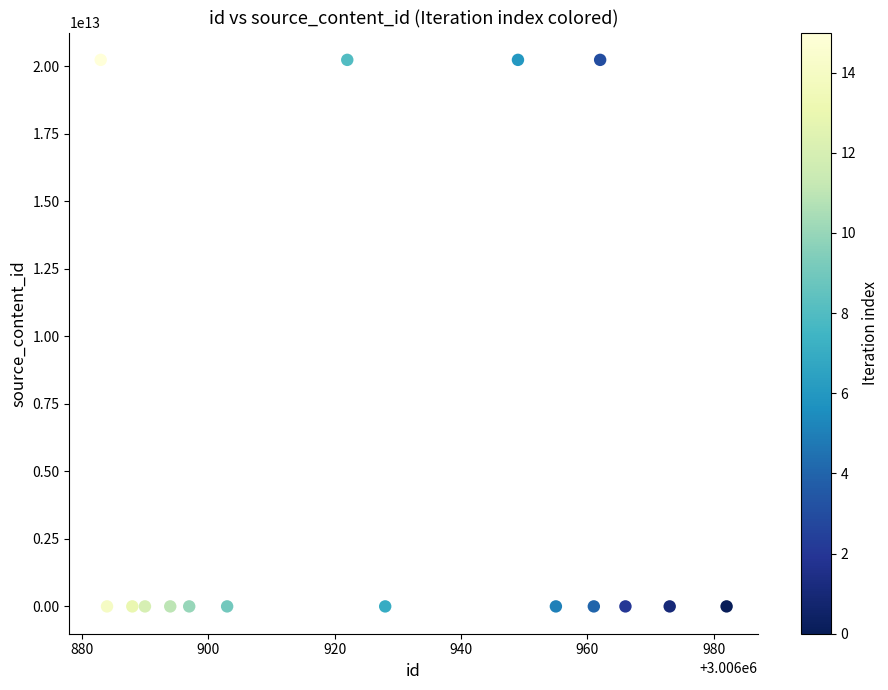

What is the range of X values (max minus min)?

99